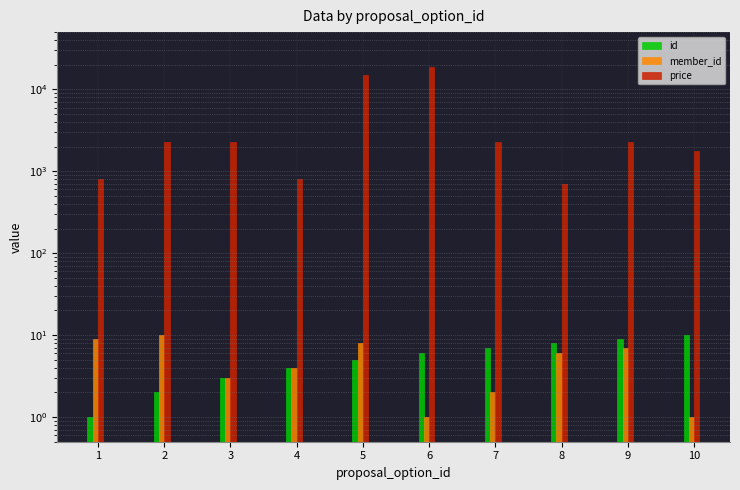

What are all the series names shown in the legend?

id, member_id, price